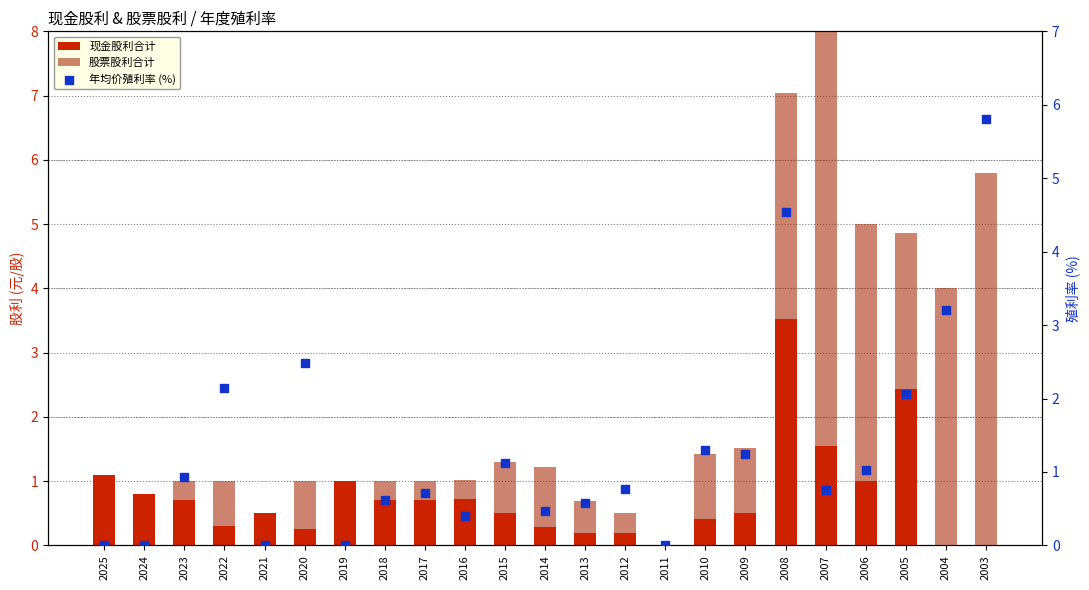

Which series contains the lowest Y value?

现金股利合计